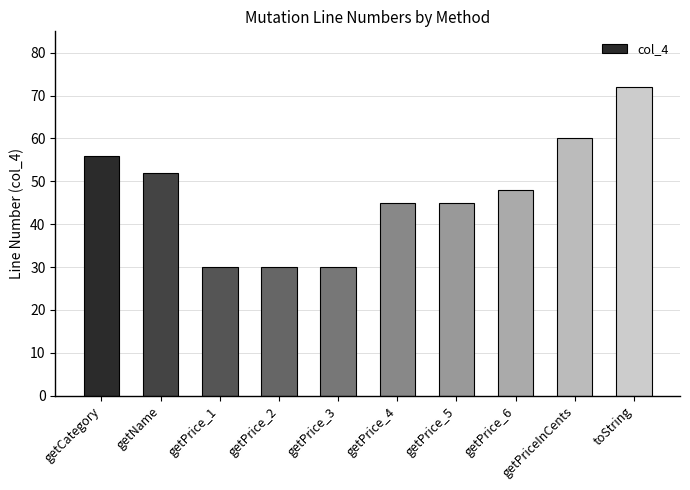

What is the sum of all values?

468